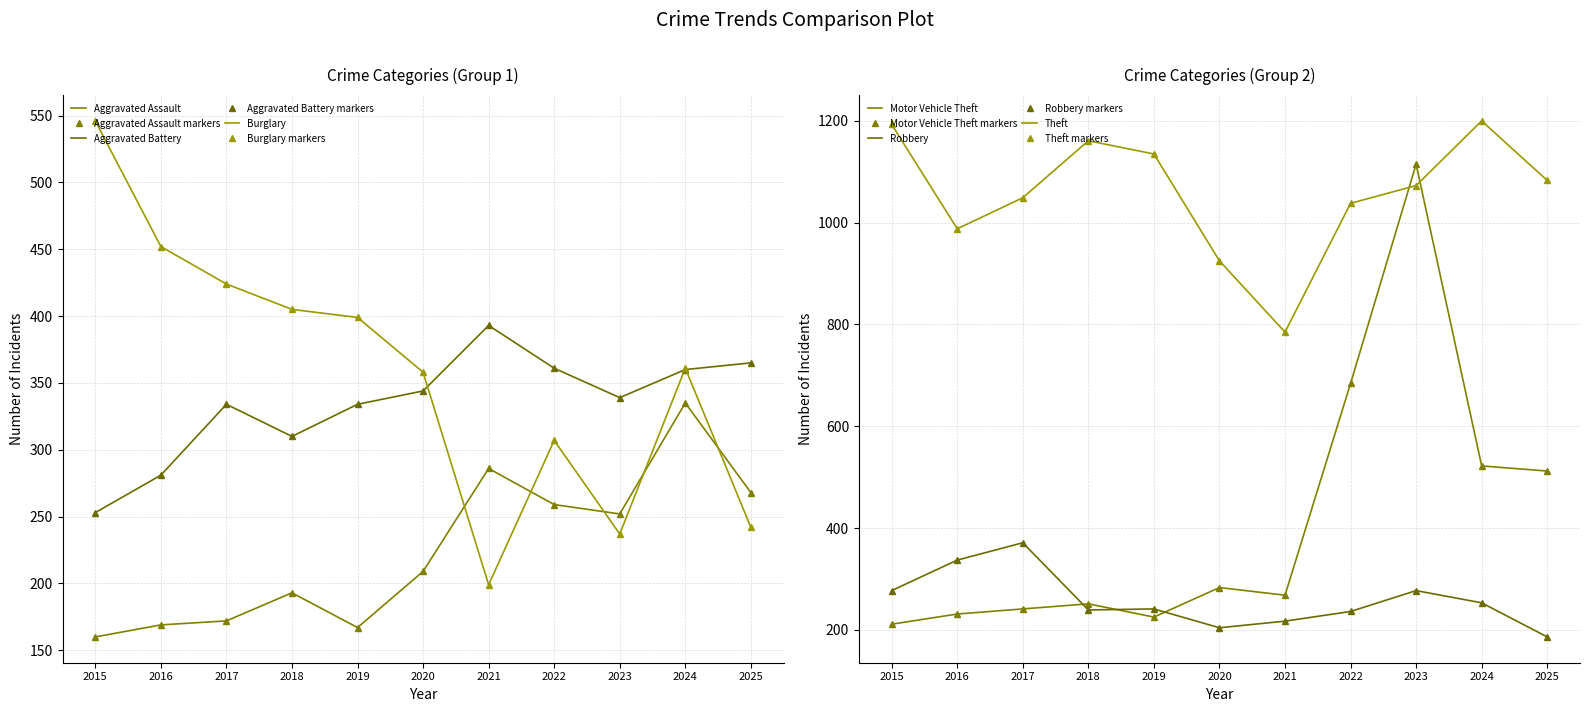

Where is the first local minimum for Aggravated Battery?

2018